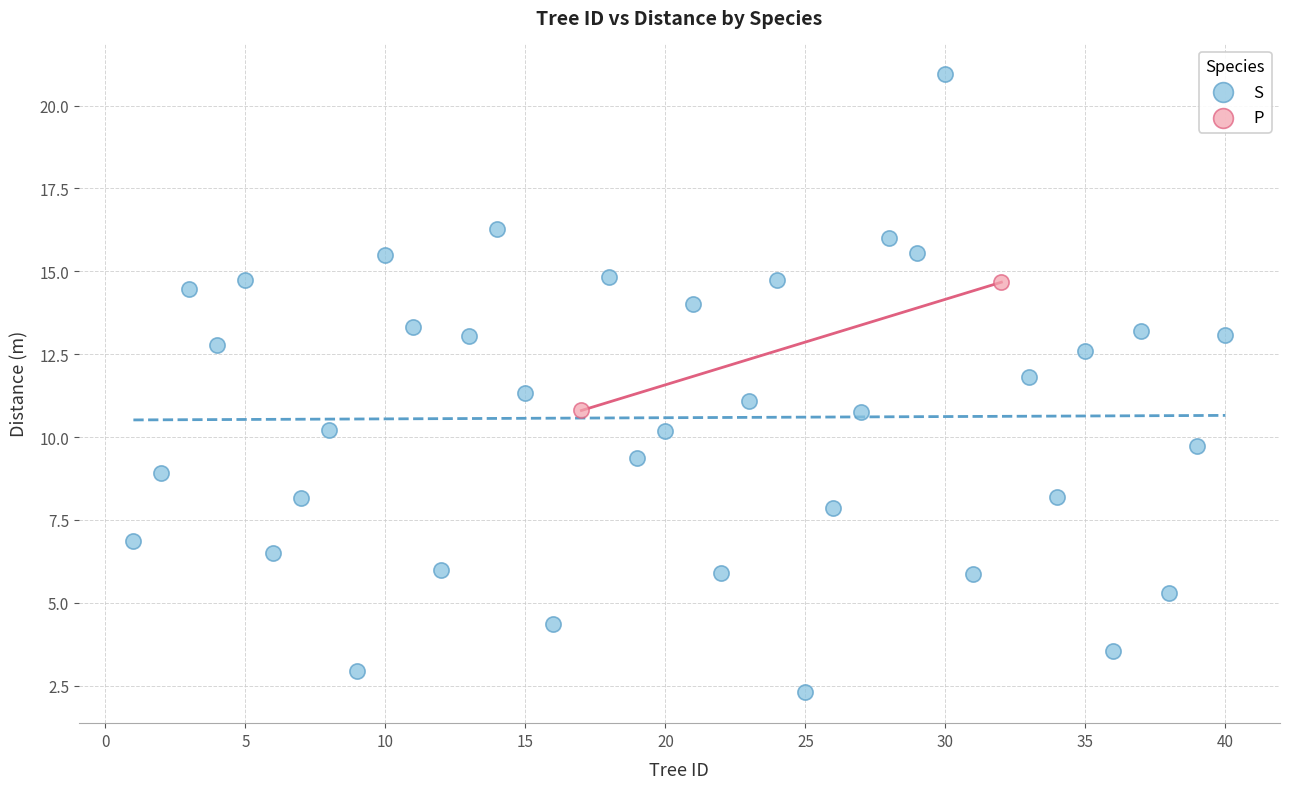

What are all the series names shown in the legend?

S, P